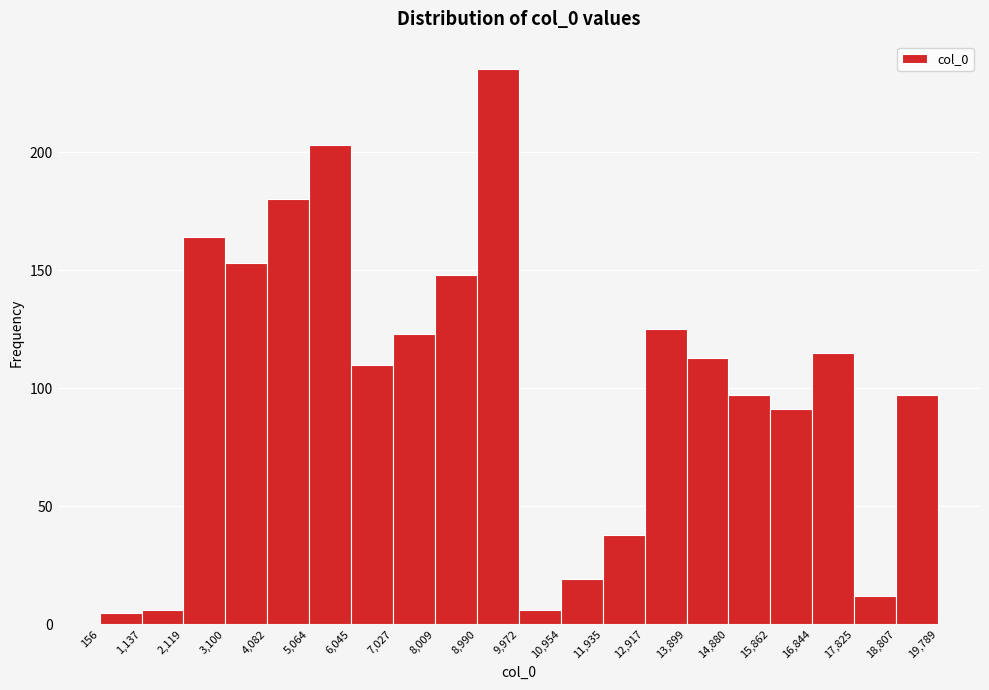

Reading left to right, list every bar in this chart as the range it spans on the x-axis followed by its height. The values are not printed on the chart, so give them approximately, as read against the axis.

156 to 1,137: 5
1,137 to 2,119: 5
2,119 to 3,100: 165
3,100 to 4,082: 155
4,082 to 5,064: 180
5,064 to 6,045: 205
6,045 to 7,027: 110
7,027 to 8,009: 125
8,009 to 8,990: 150
8,990 to 9,972: 235
9,972 to 10,954: 5
10,954 to 11,935: 20
11,935 to 12,917: 40
12,917 to 13,899: 125
13,899 to 14,880: 115
14,880 to 15,862: 95
15,862 to 16,844: 90
16,844 to 17,825: 115
17,825 to 18,807: 10
18,807 to 19,789: 95